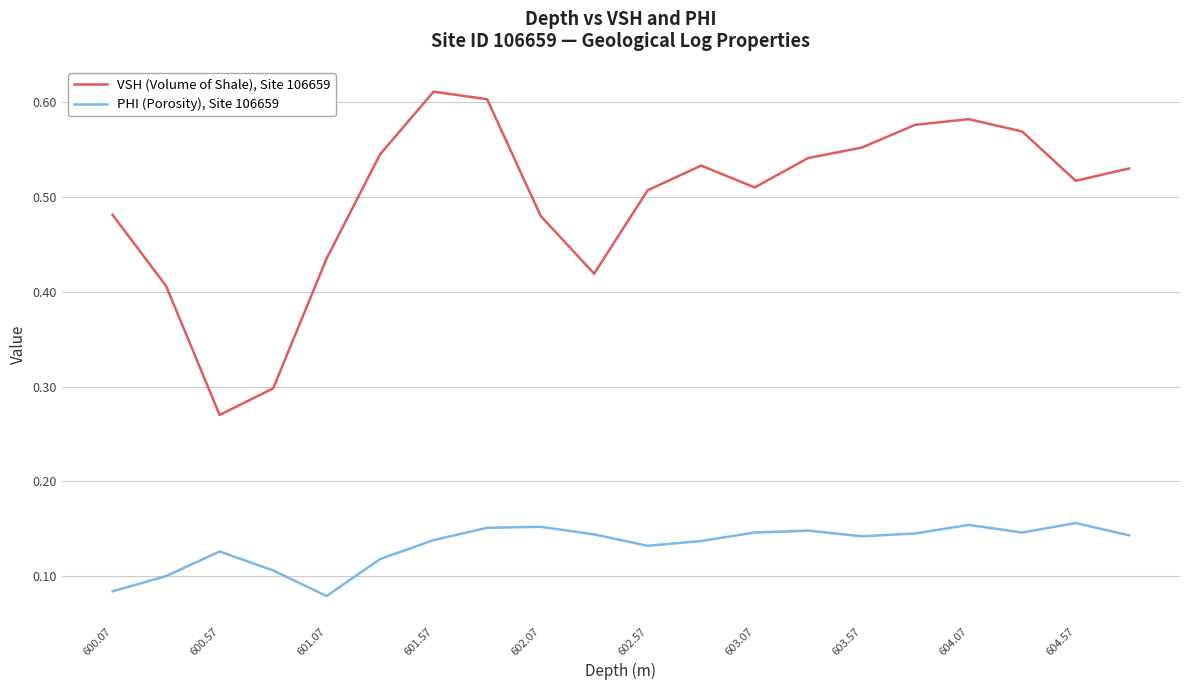

Which series has the largest total across all categories?

VSH (Volume of Shale), Site 106659